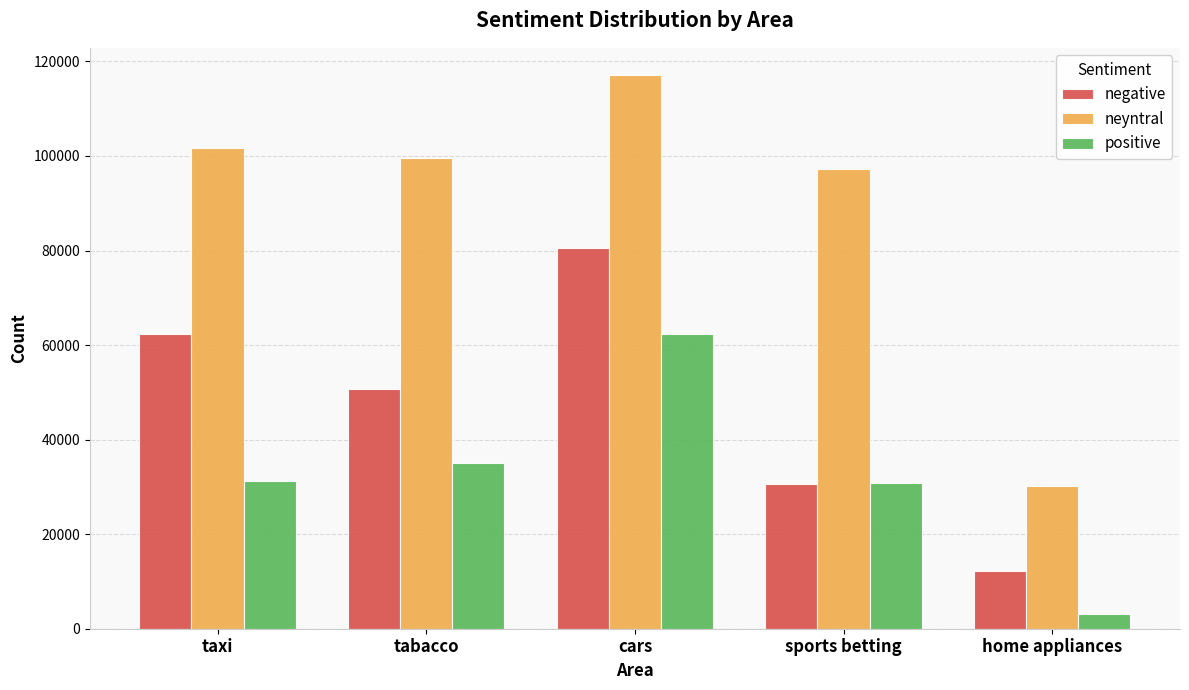

What are all the series names shown in the legend?

negative, neyntral, positive